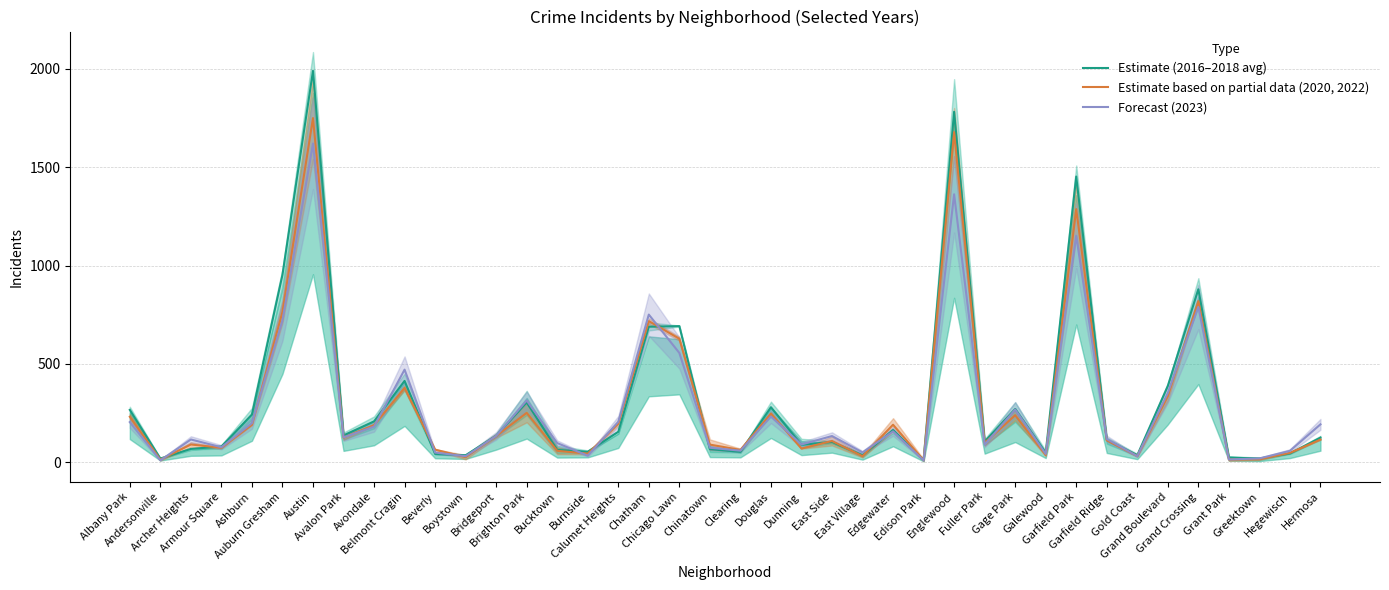

What is the total value across all series at Brighton Park?

869.1